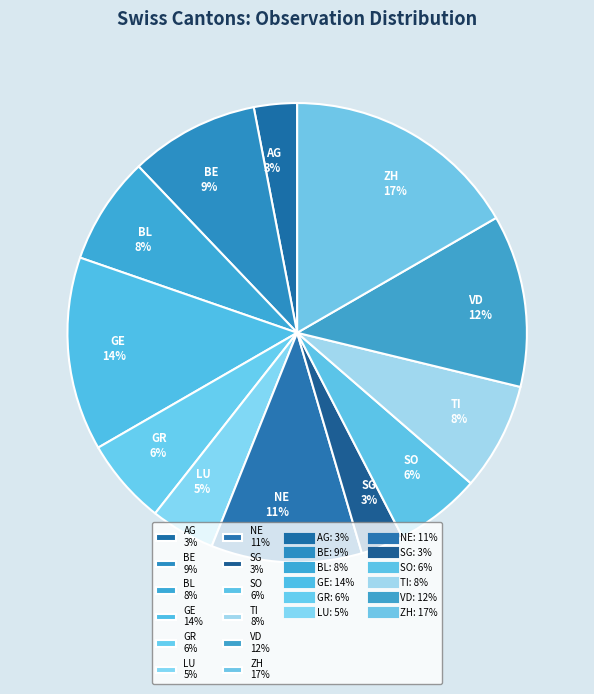

What is the largest slice in the pie chart?

ZH